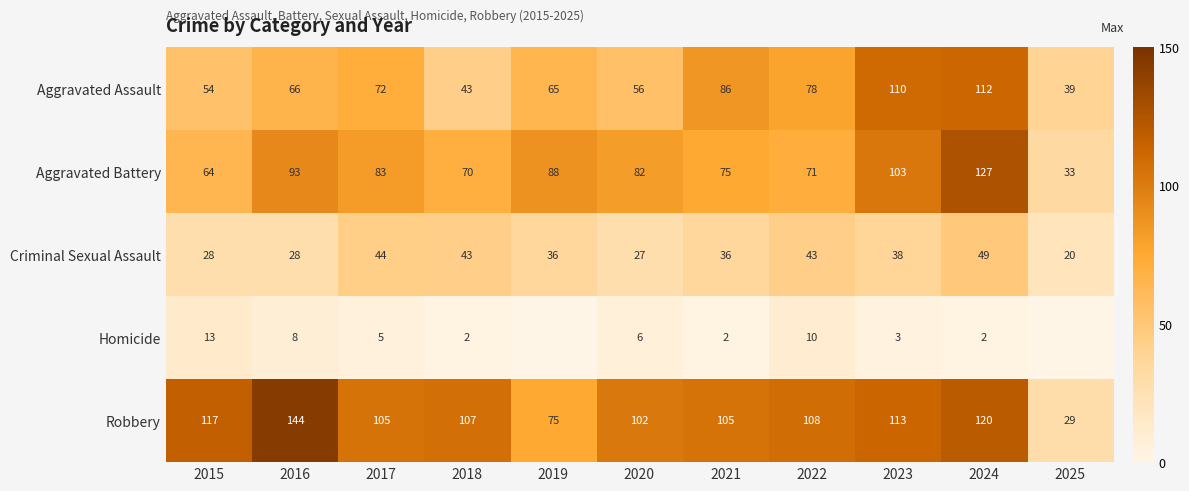

What is the spread (max minus min) of values at 2017?

100